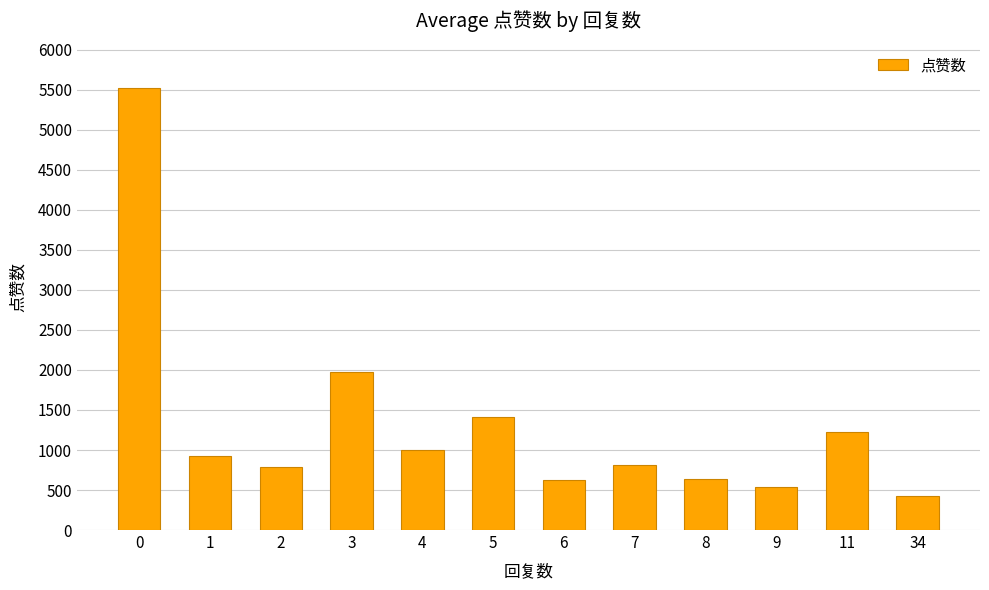

What is the difference between the values at 5 and 0?

4112